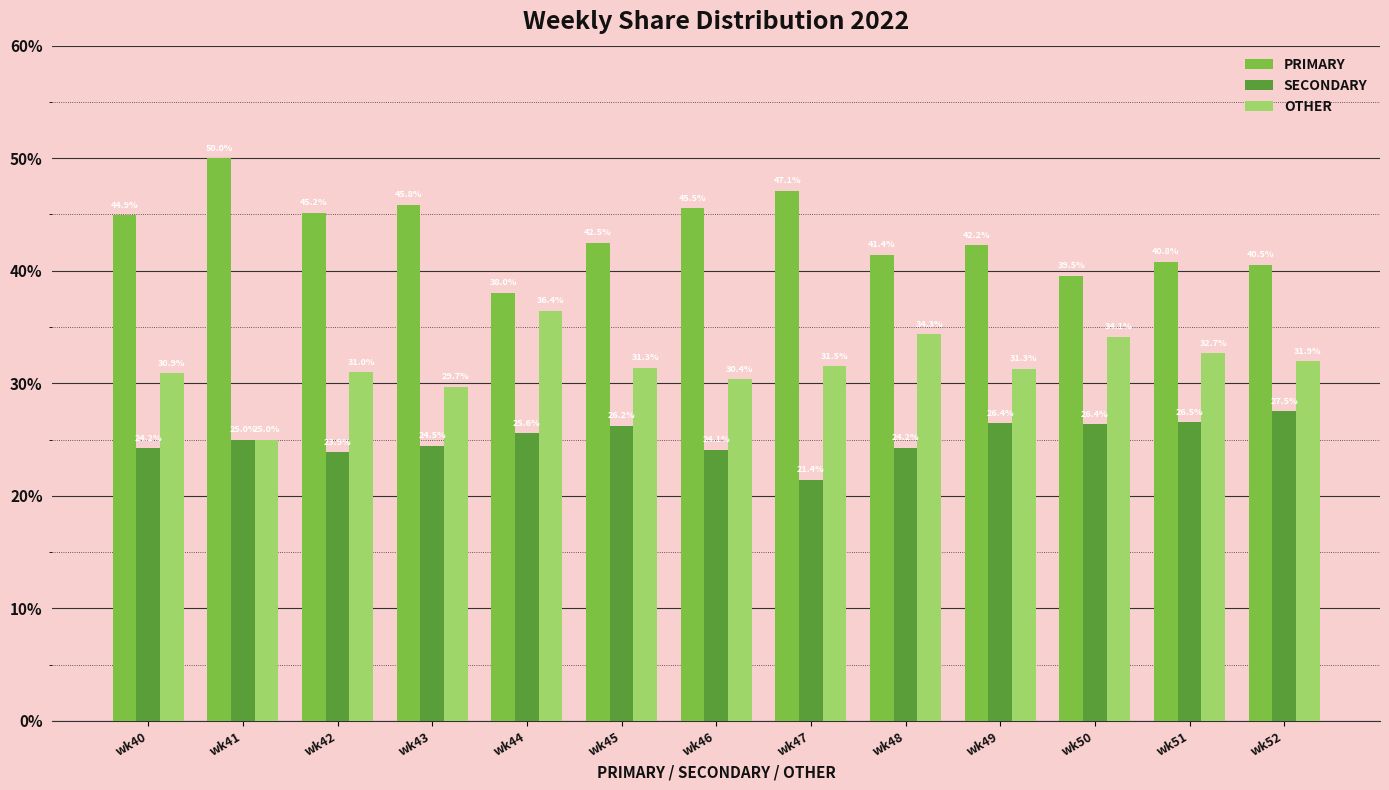

Where is OTHER nearest to the value 30?

wk43